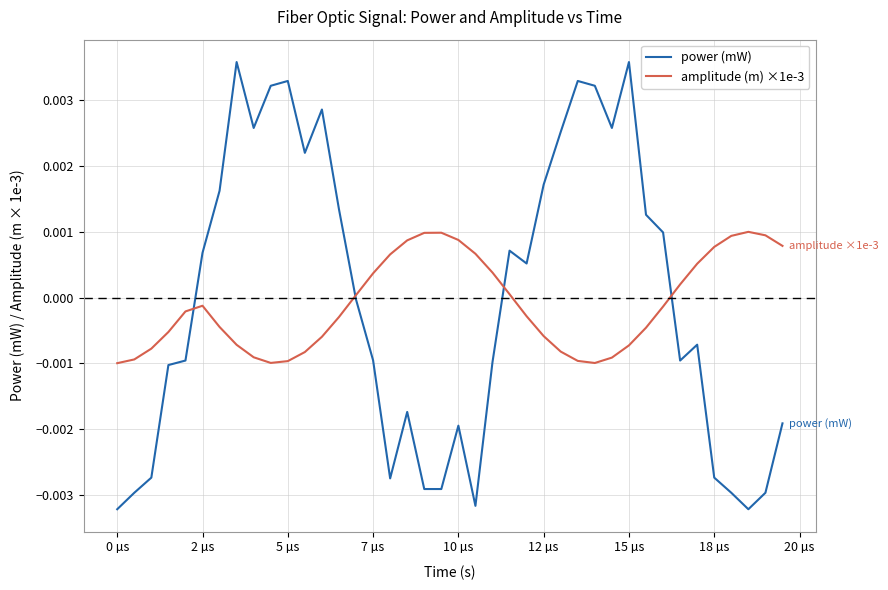

Which series has the largest range (max minus min)?

power (mW)